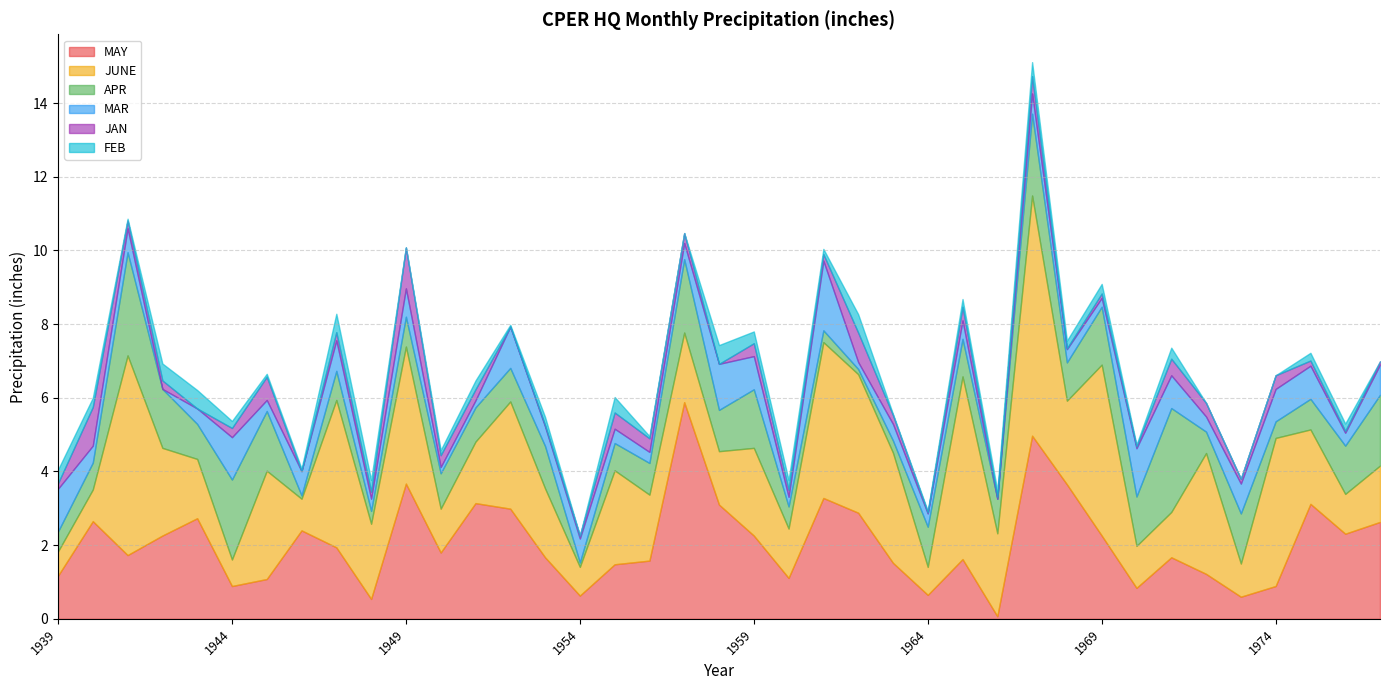

What is the difference between the maximum and minimum values in the MAY series?

5.8